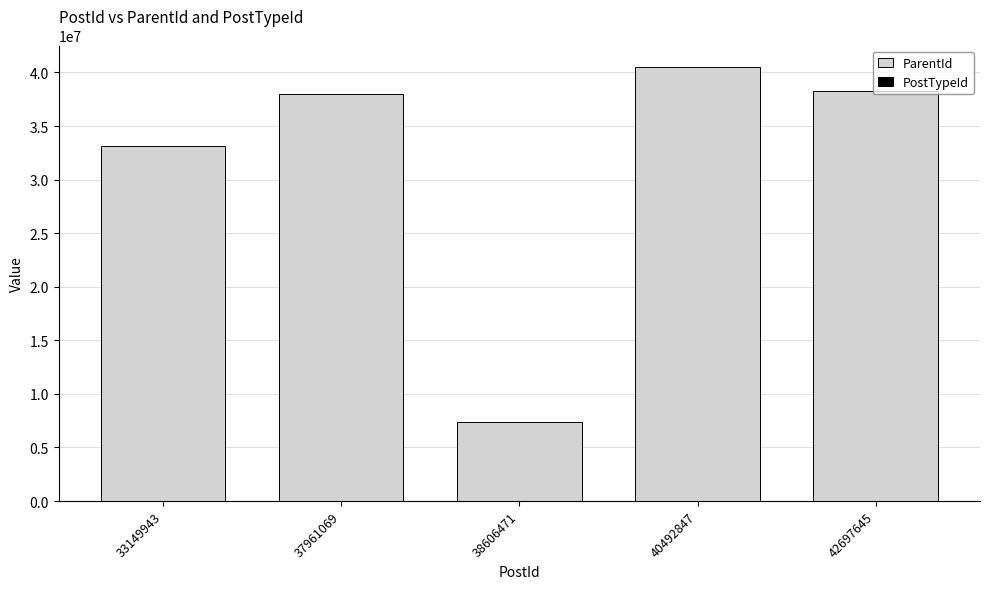

What is the sum of the PostTypeId values at 33149943 and 42697645?

4